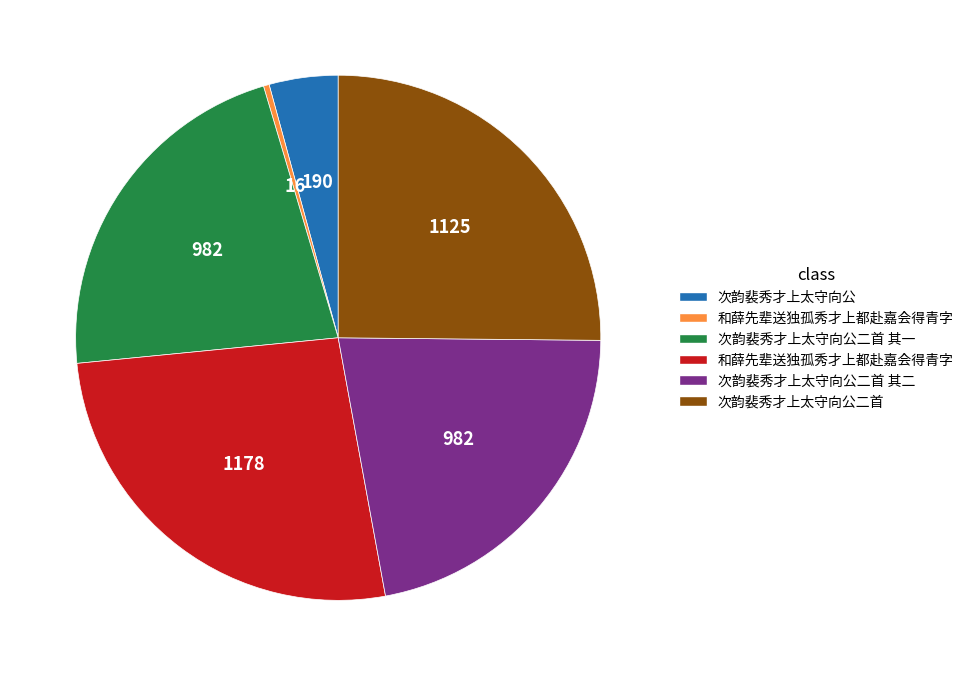

Count the number of slices in the pie.

6